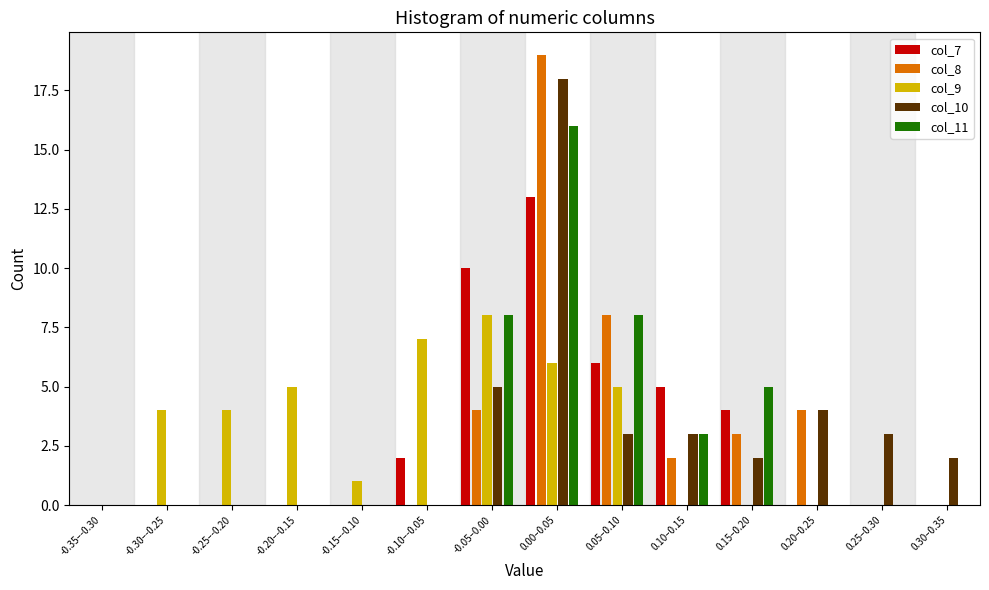

What is the maximum value shown in the chart?

19